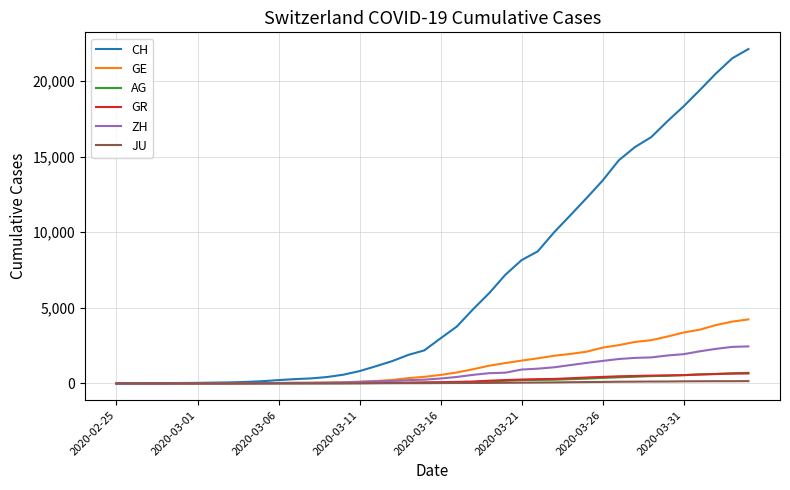

Which series has the largest range (max minus min)?

CH